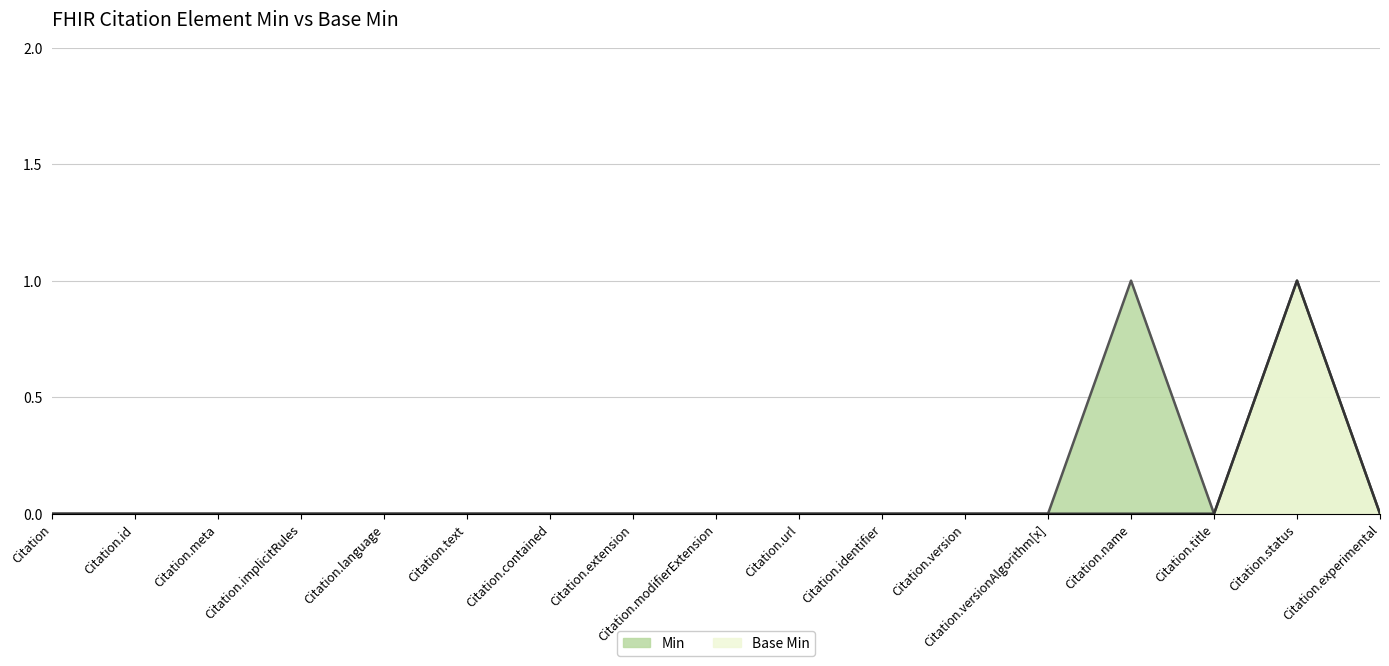

Is the value of Min at Citation.meta greater than the value of Base Min at Citation.version?

No